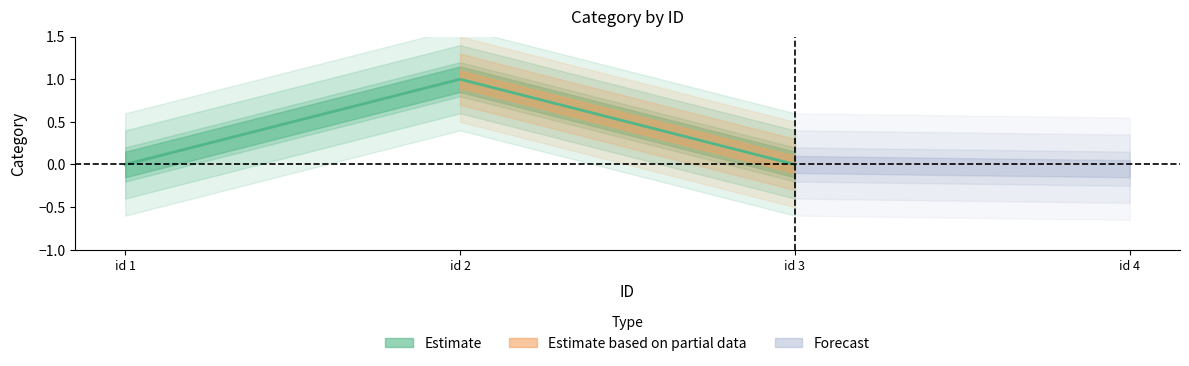

Is it true that the value at id 2 is 1?

False